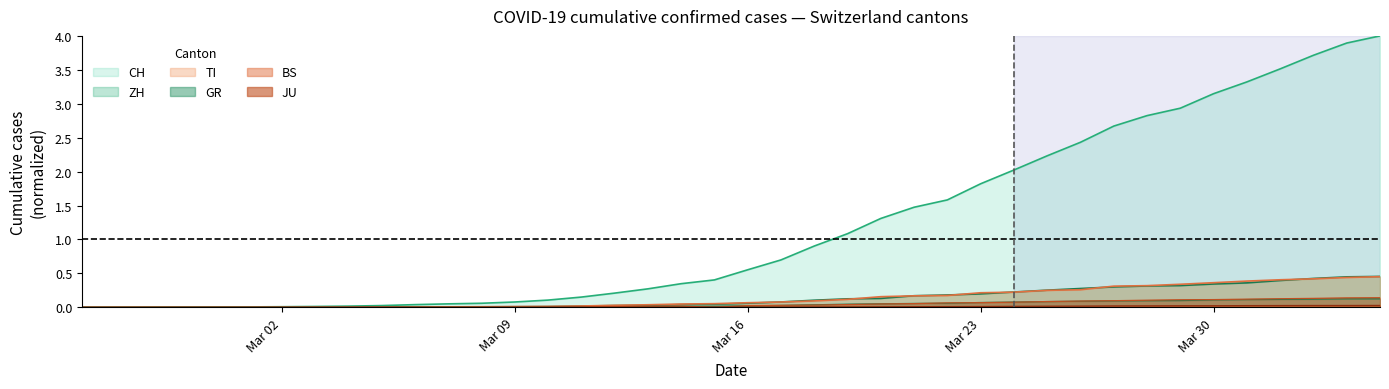

Is the value of ZH at 17 greater than the value of GR at 35?

No